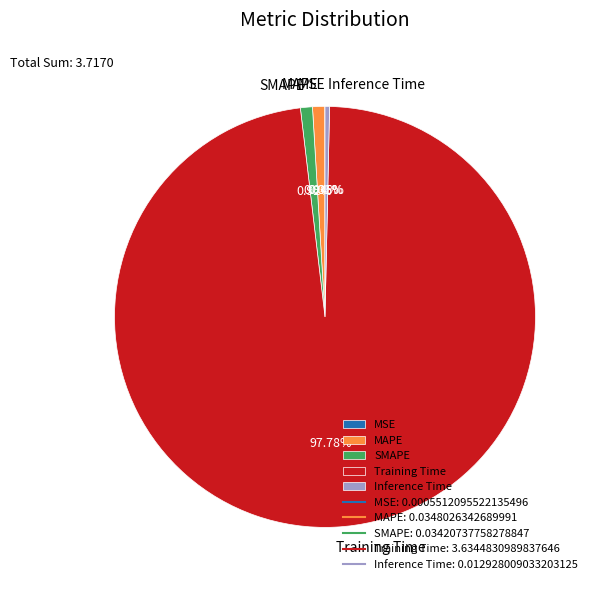

What percentage is the SMAPE slice, to the nearest percent?

1%